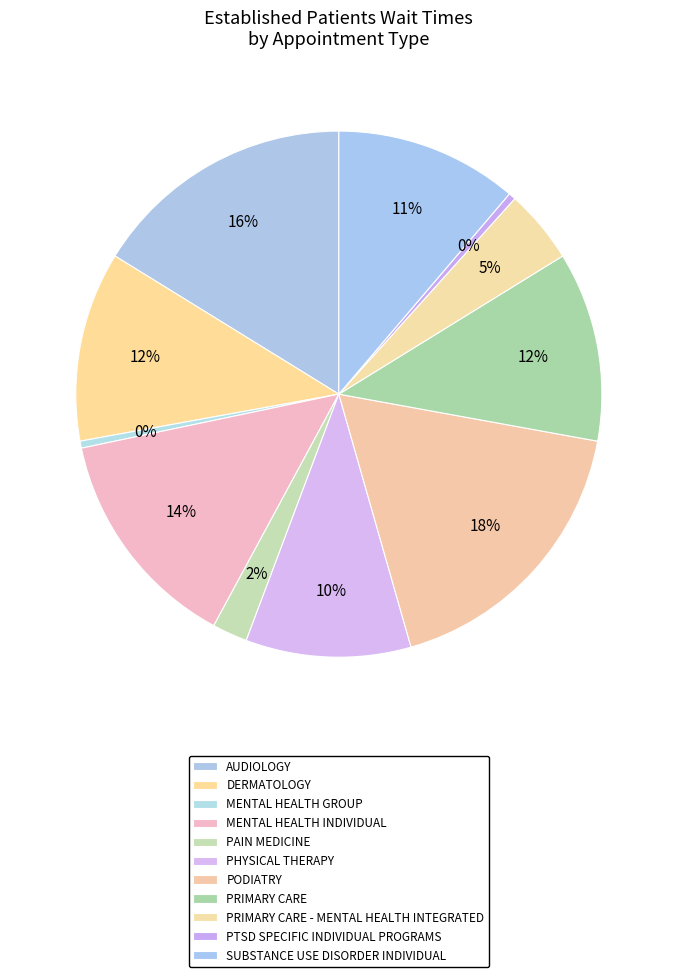

Count the number of slices in the pie.

11